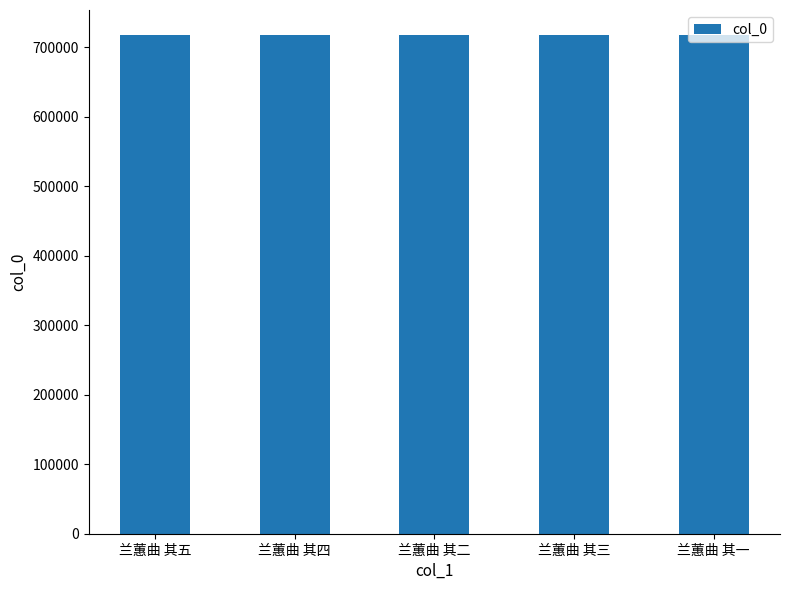

What is the change in value from 兰蕙曲 其五 to 兰蕙曲 其四?

-1